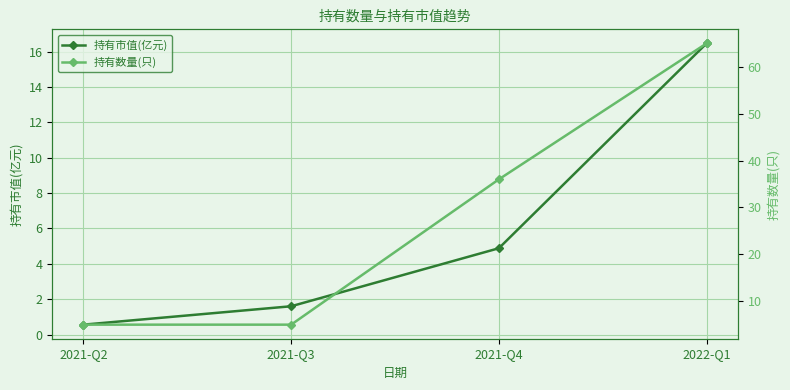

Rank the series by their average value, from highest to lowest.

持有数量(只), 持有市值(亿元)